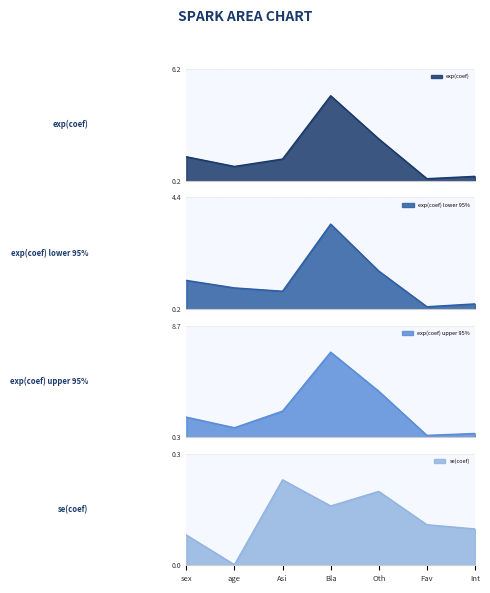

Which series has the widest spread of values?

exp(coef) upper 95%